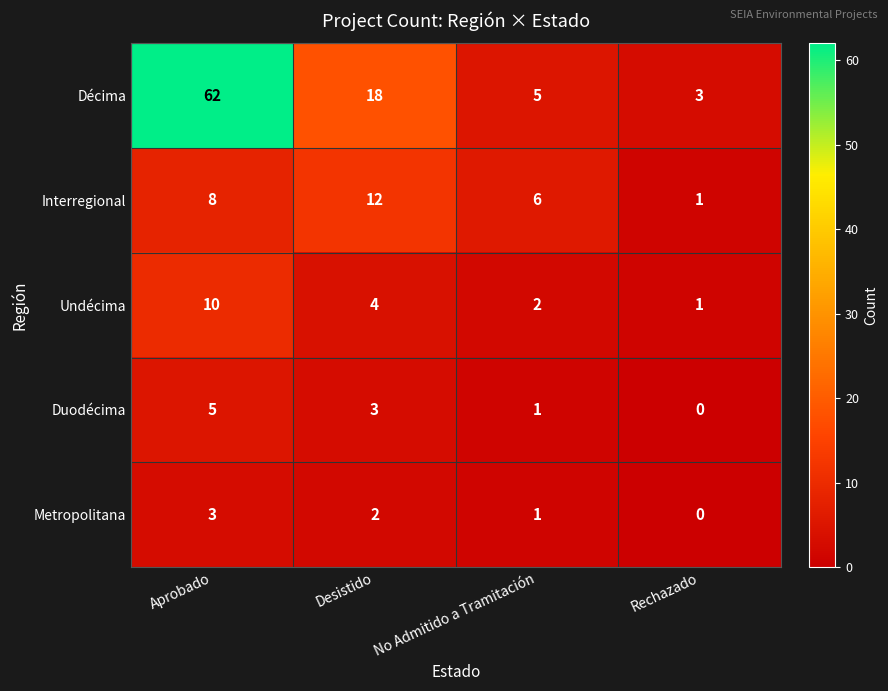

Reading right to left, list all the values displayed in this chart.

Décima: Rechazado=3	No Admitido a Tramitación=5	Desistido=18	Aprobado=62
Interregional: Rechazado=1	No Admitido a Tramitación=6	Desistido=12	Aprobado=8
Undécima: Rechazado=1	No Admitido a Tramitación=2	Desistido=4	Aprobado=10
Duodécima: Rechazado=0	No Admitido a Tramitación=1	Desistido=3	Aprobado=5
Metropolitana: Rechazado=0	No Admitido a Tramitación=1	Desistido=2	Aprobado=3